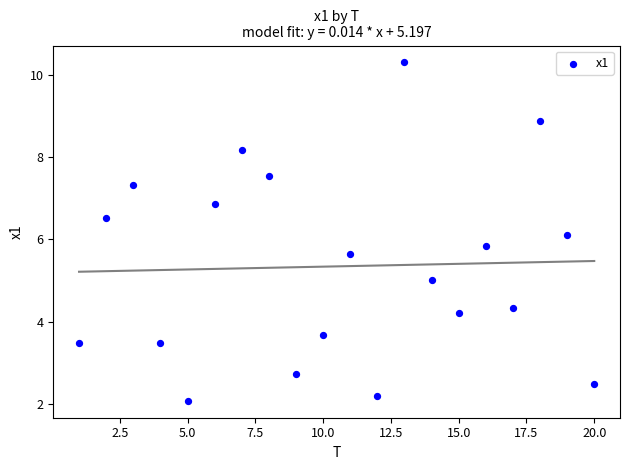

What is the range of X values (max minus min)?

19.0